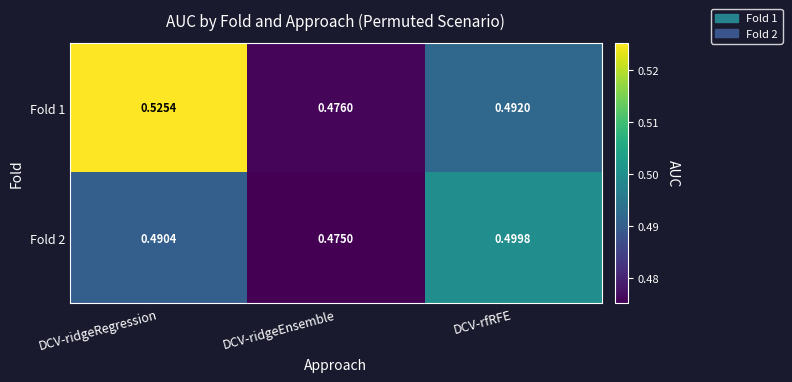

At which label is Fold 2 closest to 0?

DCV-ridgeEnsemble